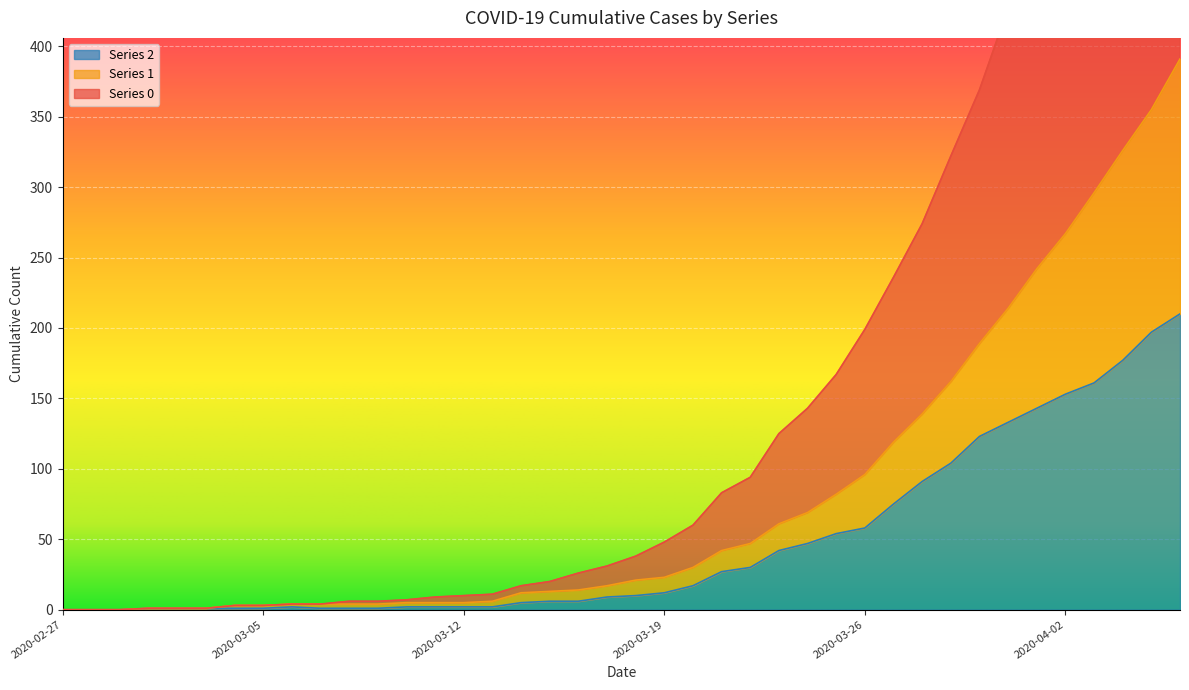

How many values in the 0 series are below 38?

20